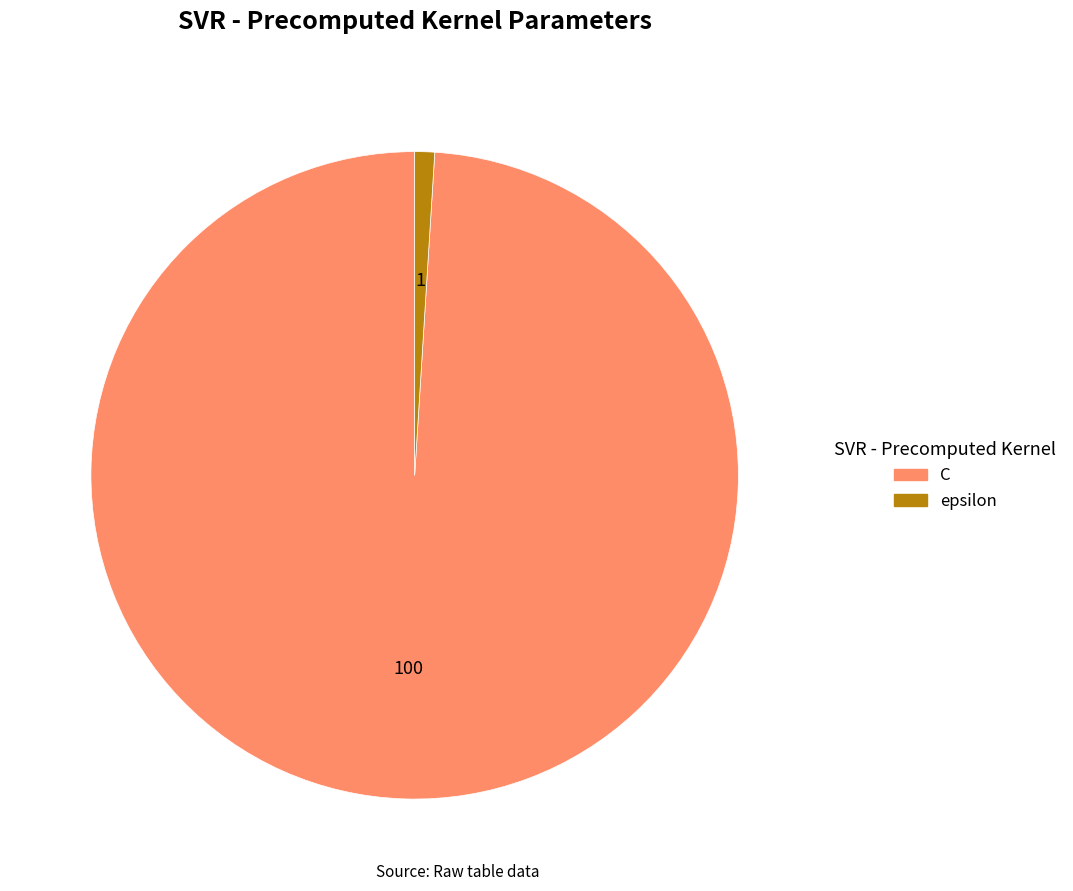

Does C represent more than half of the total?

Yes